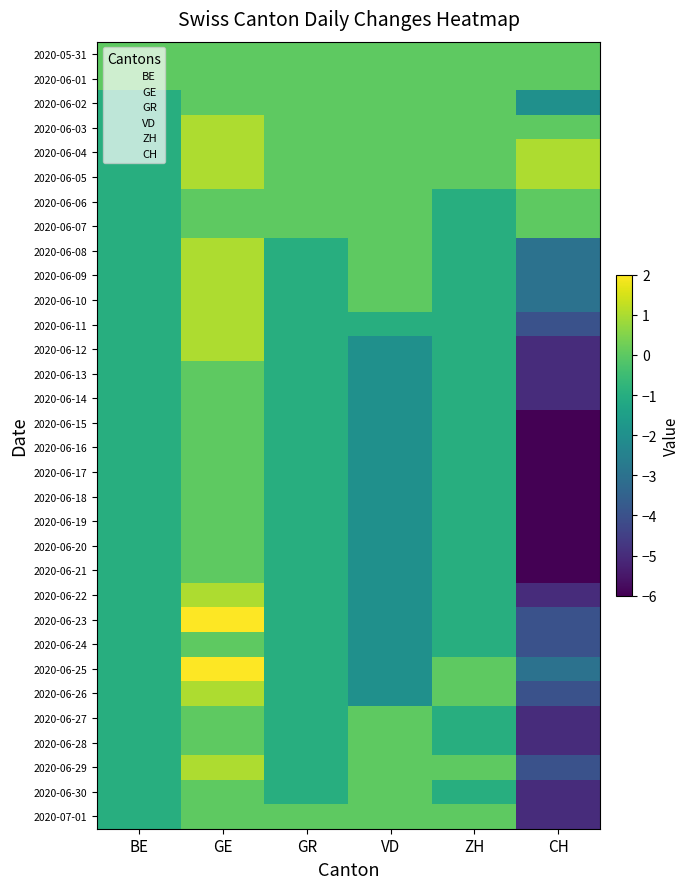

What is the spread (max minus min) of values at ZH?

1